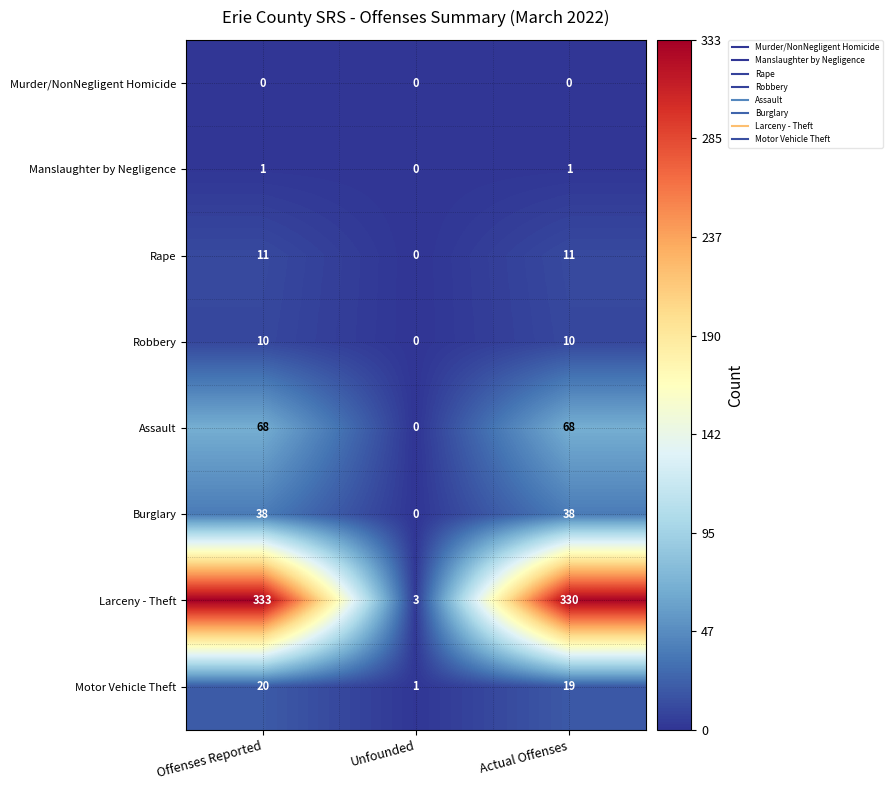

Reading left to right, list all the values displayed in this chart.

Murder/NonNegligent Homicide: 0	0	0
Manslaughter by Negligence: 1	0	1
Rape: 11	0	11
Robbery: 10	0	10
Assault: 68	0	68
Burglary: 38	0	38
Larceny - Theft: 333	3	330
Motor Vehicle Theft: 20	1	19